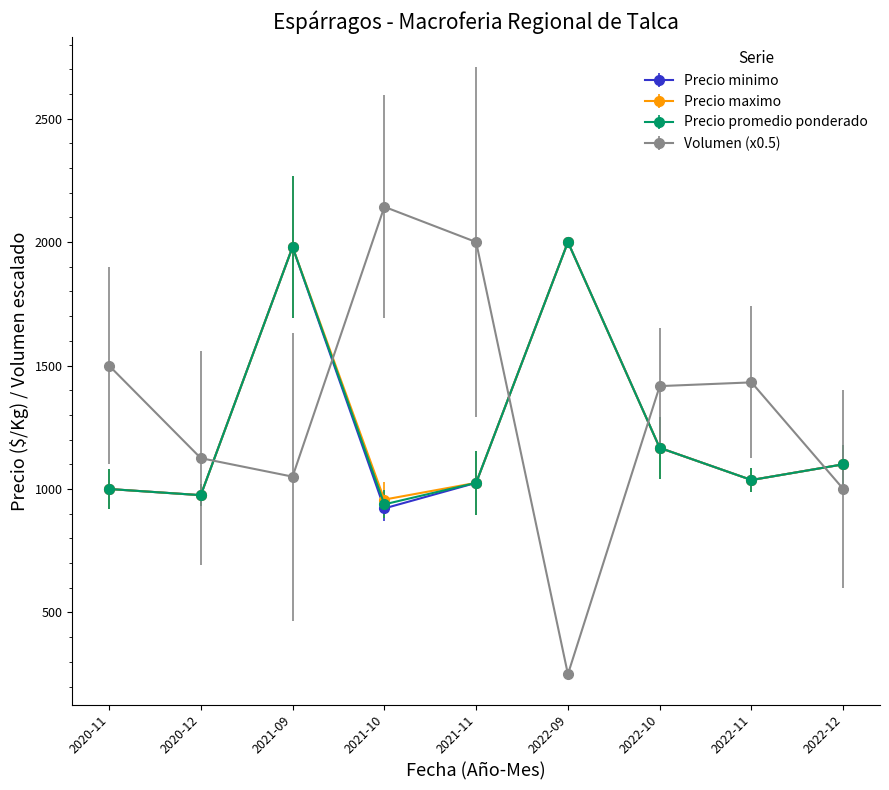

Which series has the largest range (max minus min)?

Volumen (x0.5)